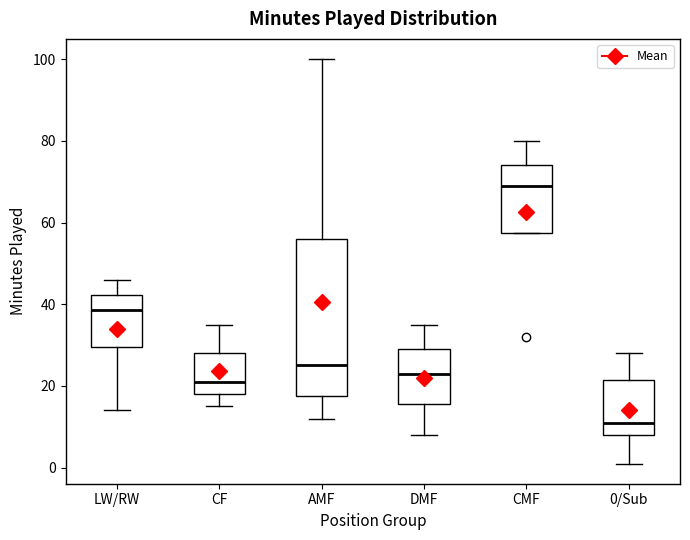

Reading left to right, read every box against the y-axis: the position of its median line, the range the box covers, and the ends of its whiskers. The values are not printed on the chart, so give them approximately, as read against the axis.

LW/RW: median 38, box 30 to 42, whiskers 14 to 46
CF: median 22, box 18 to 28, whiskers 16 to 36
AMF: median 26, box 18 to 56, whiskers 12 to 100
DMF: median 24, box 16 to 30, whiskers 8 to 36
CMF: median 70, box 58 to 74, whiskers 58 to 80
0/Sub: median 12, box 8 to 22, whiskers 2 to 28